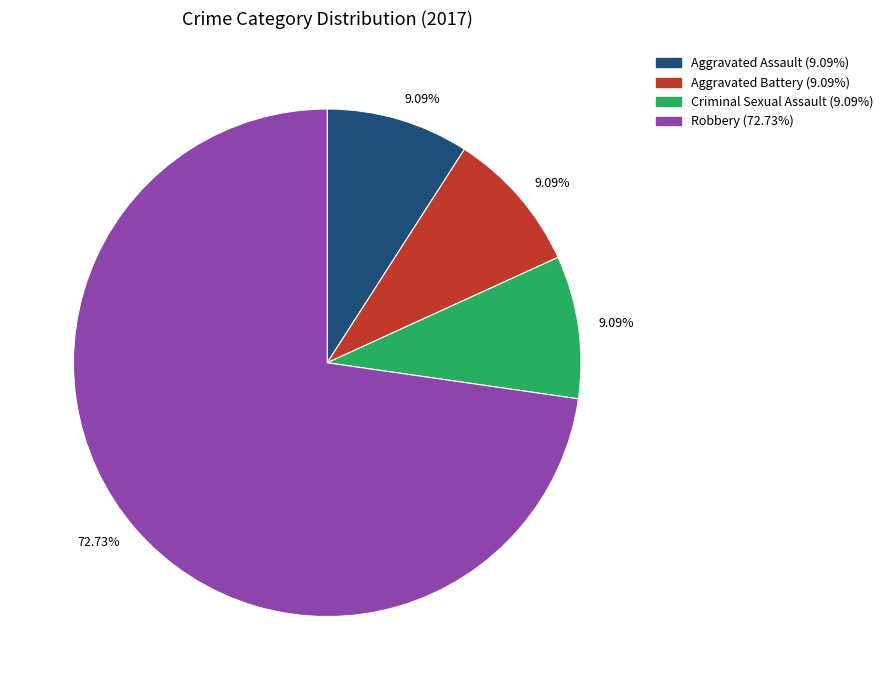

To the nearest percent, what percentage of the pie is Robbery?

73%